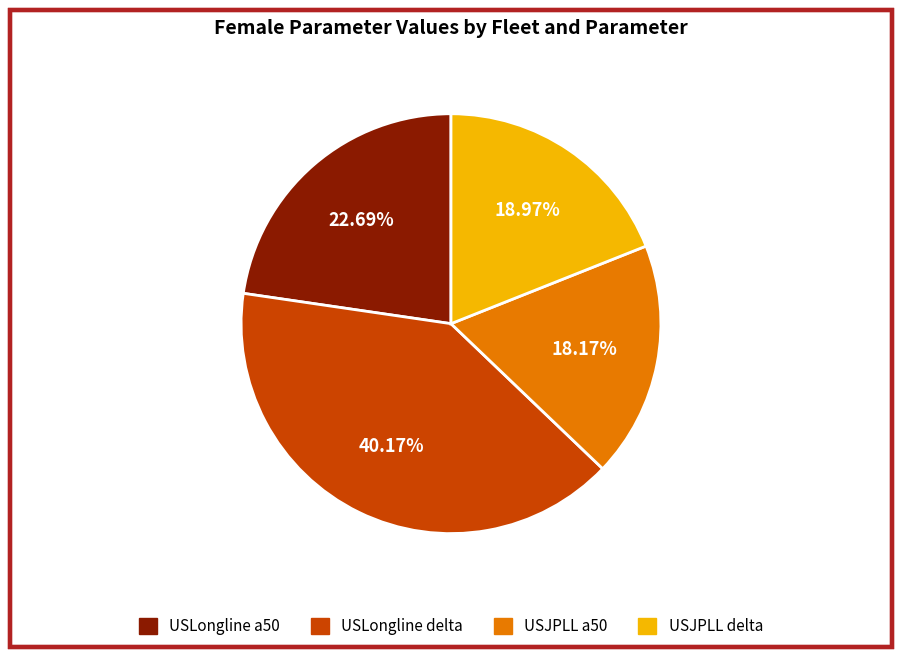

To the nearest percent, what is the combined percentage of USJPLL a50 and USJPLL delta?

37%